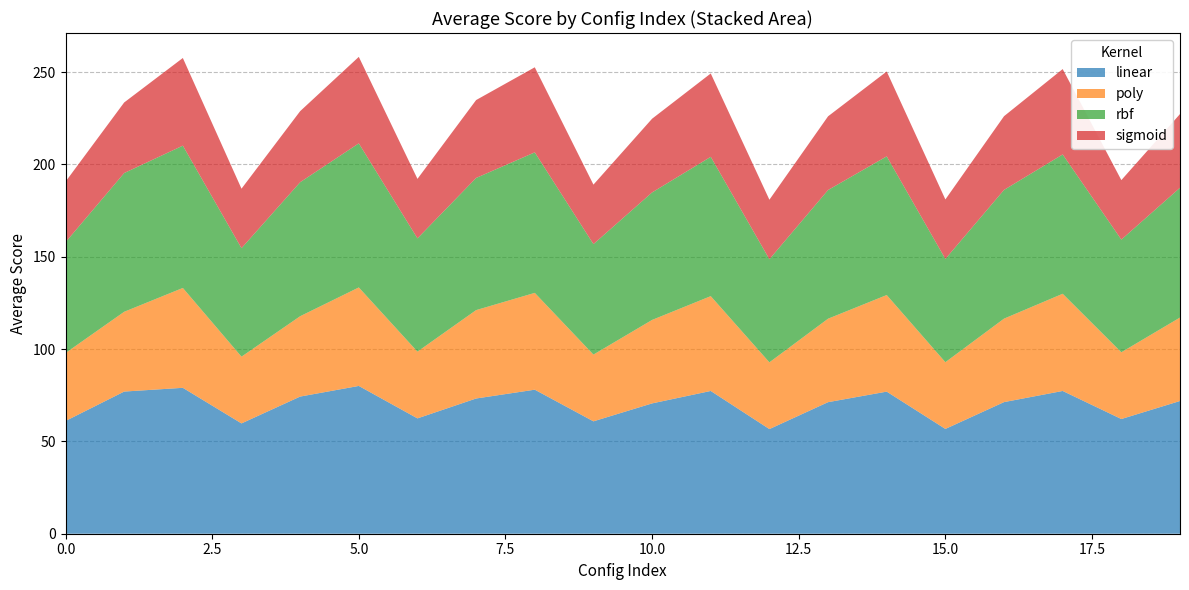

What is the minimum value for linear?

56.7